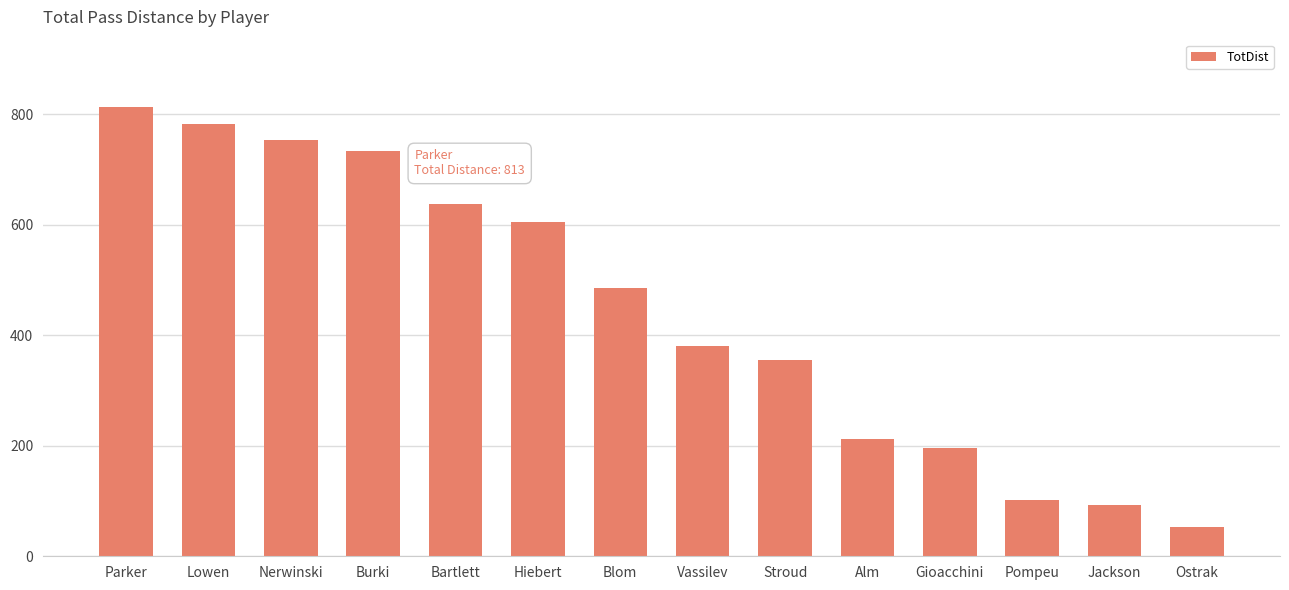

Reading left to right, extract all data points from this chart.

813	782	754	734	638	605	485	380	356	213	196	102	92	53